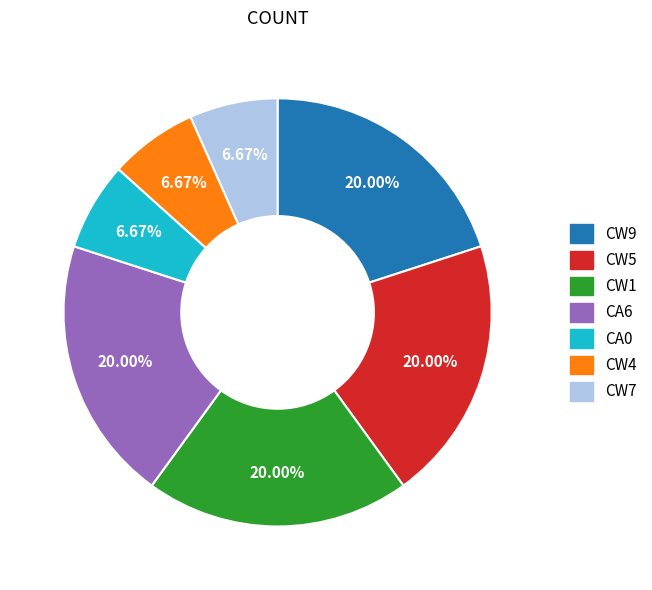

To the nearest percent, what is the average slice percentage?

14%